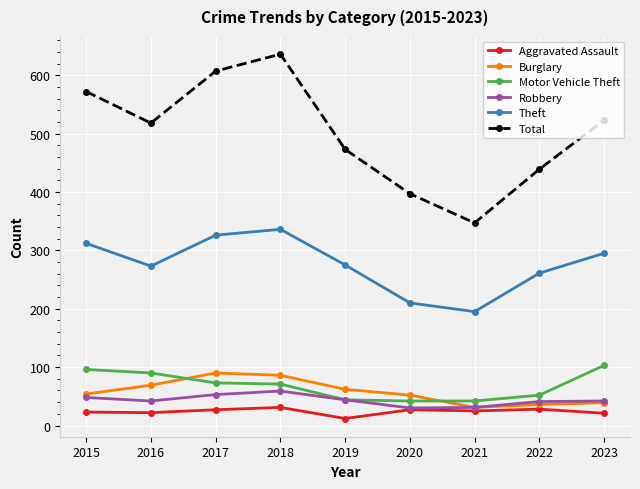

What is the difference between the highest and lowest values at 2015?

549